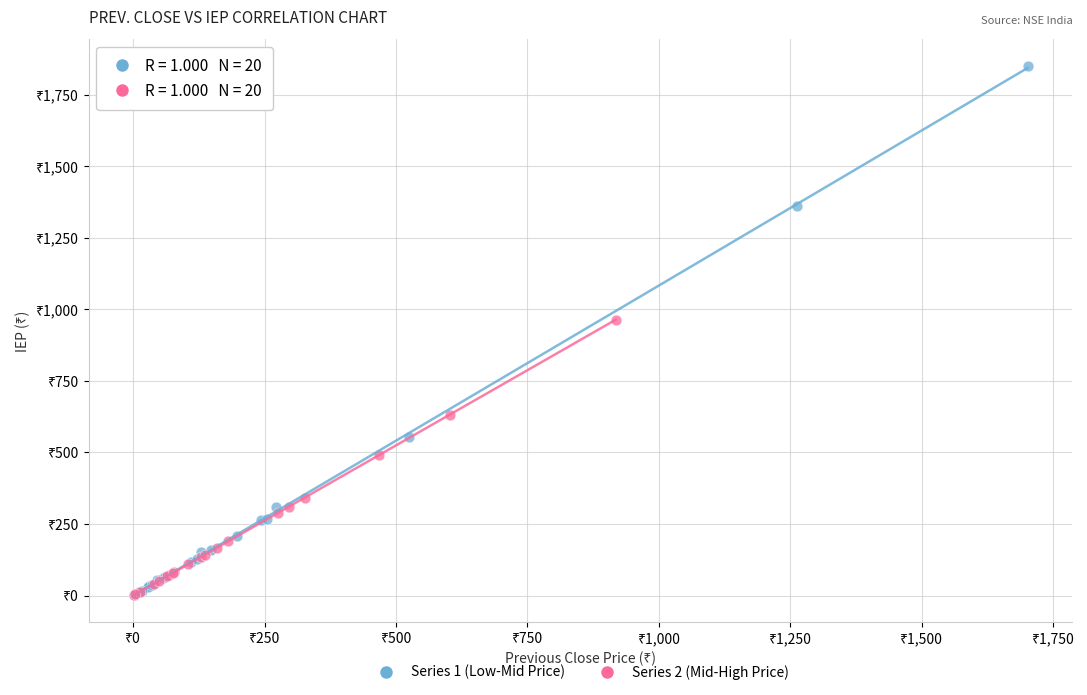

What are all the series names shown in the legend?

Series 1 (Low-Mid Price), Series 2 (Mid-High Price)